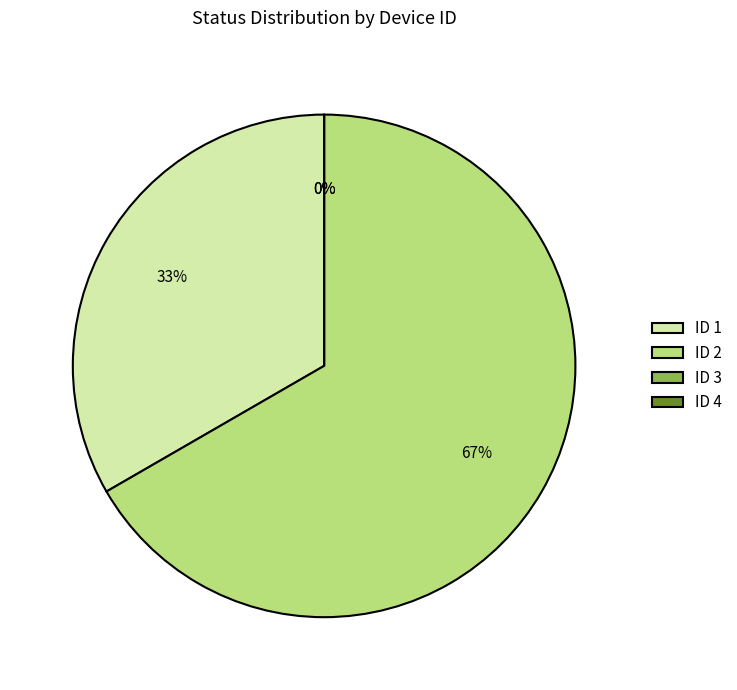

What is the smallest slice in the pie chart?

3